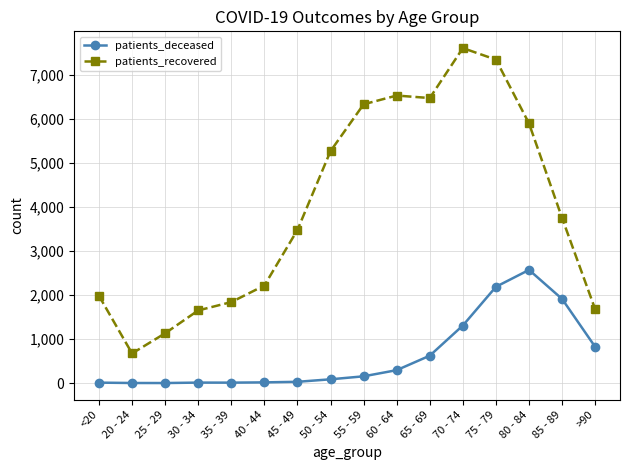

What are all the series names shown in the legend?

patients_deceased, patients_recovered